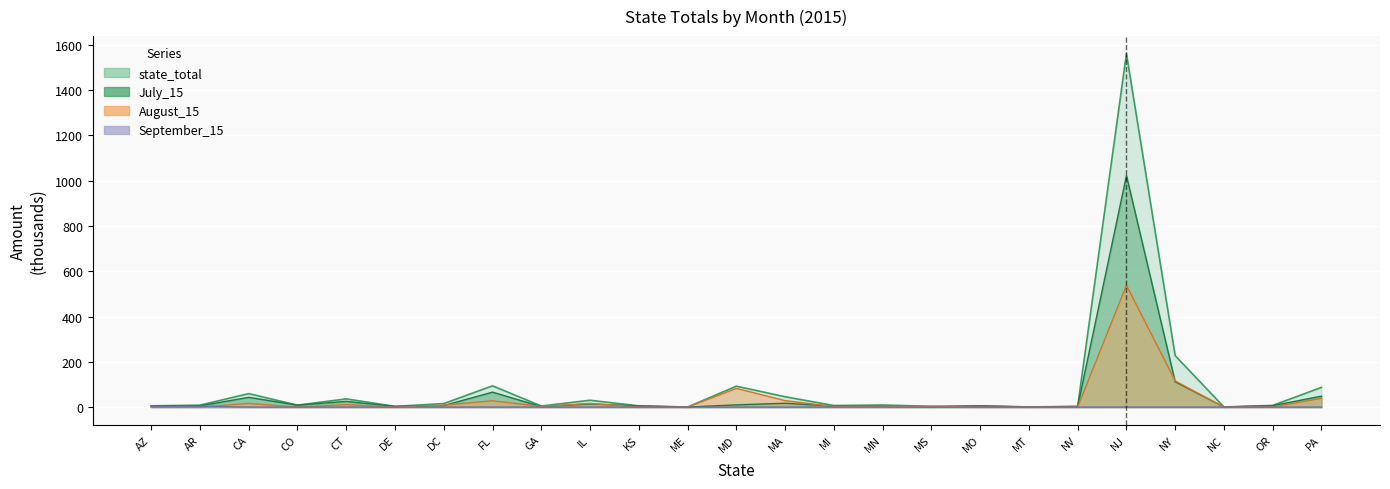

Where is the first local minimum for July_15?

CO